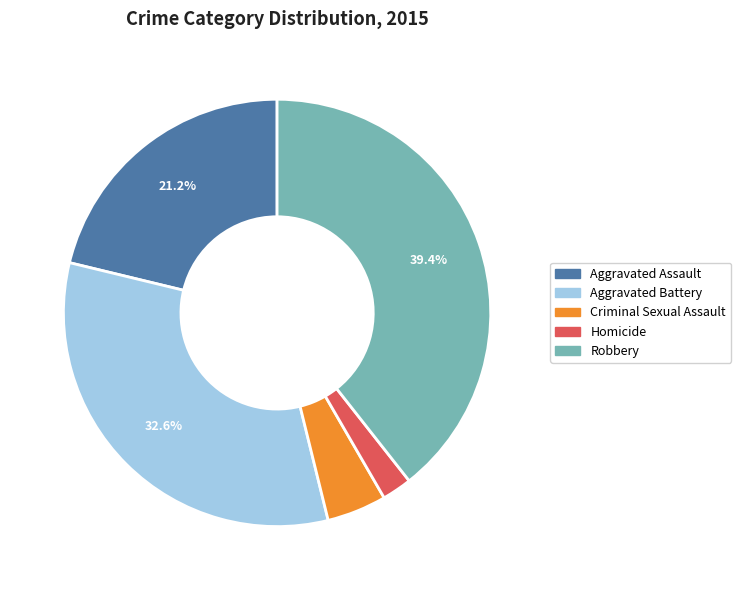

To the nearest percent, what percentage of the pie is Aggravated Battery?

33%